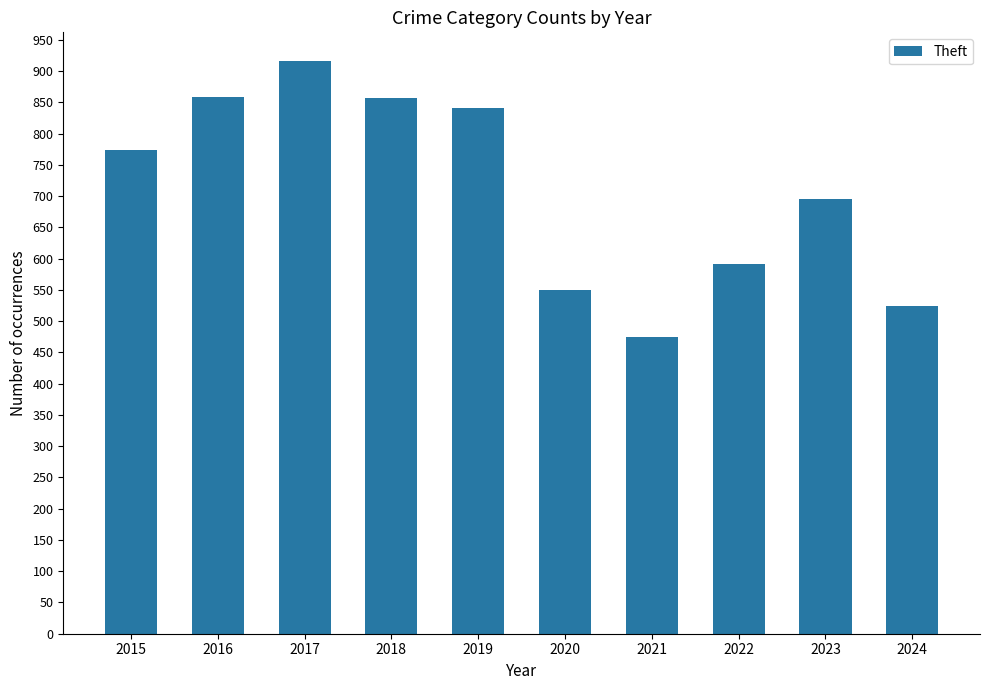

What is the value of the 9th bar from the left?

695